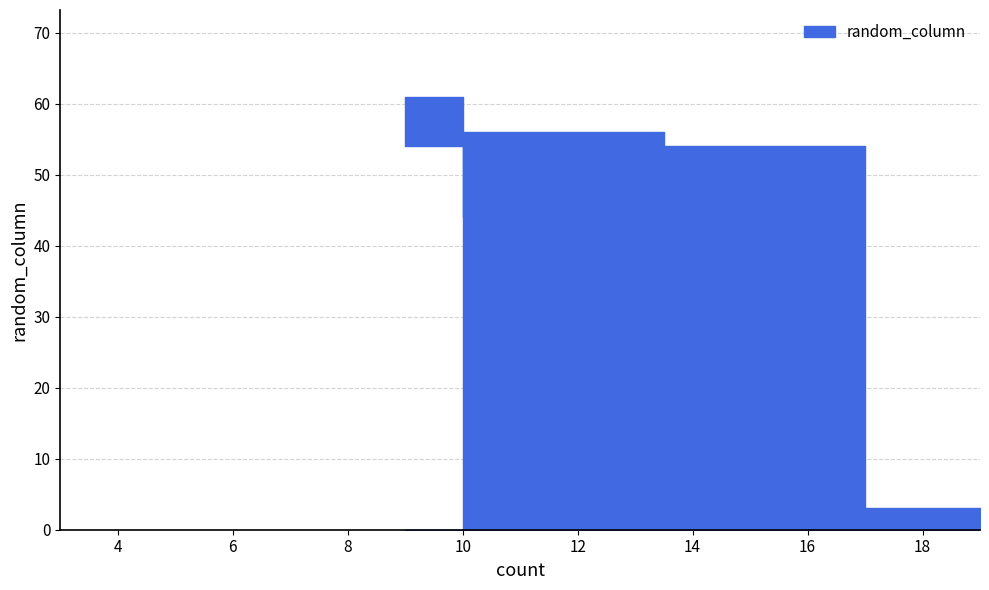

What is the label of the 2nd point from the right?

15